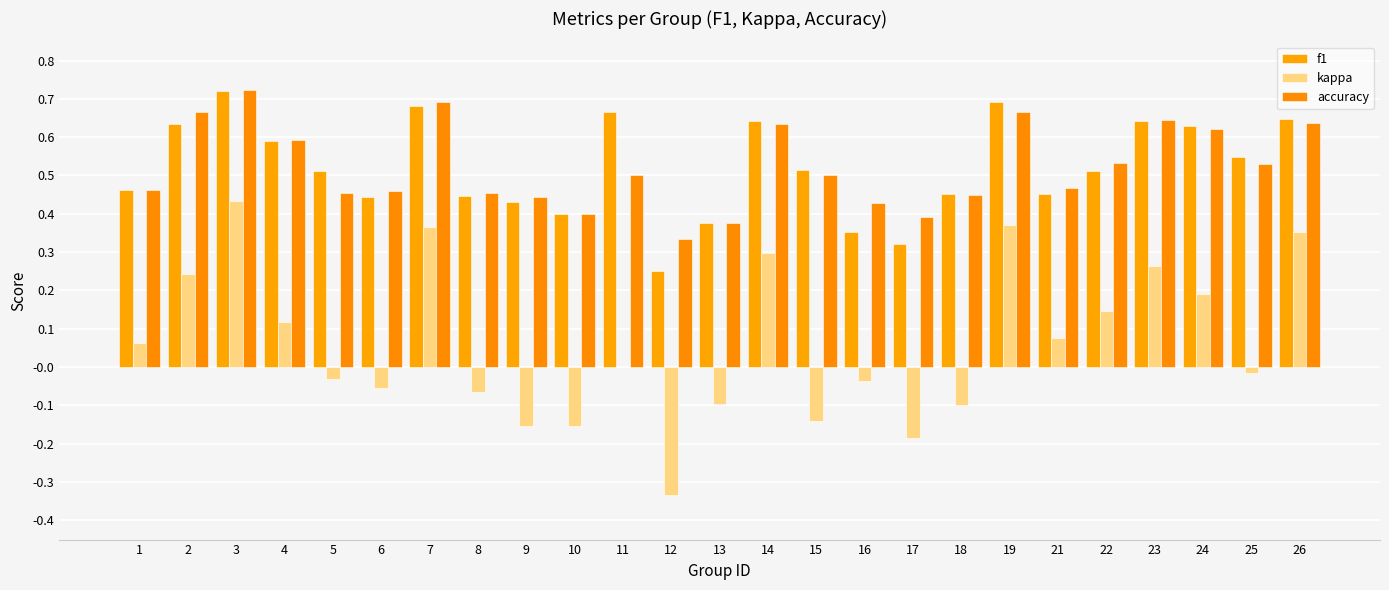

How many groups of bars are there?

25